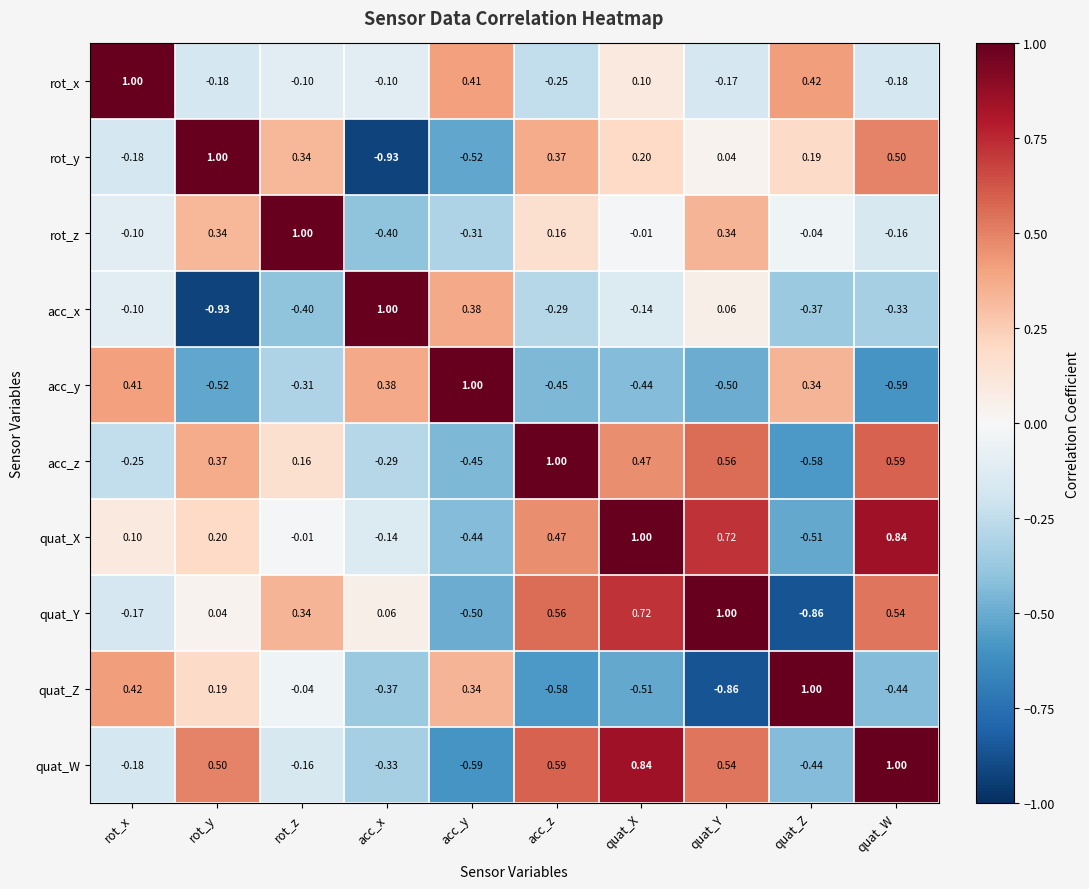

Which series has the largest total across all categories?

quat_X